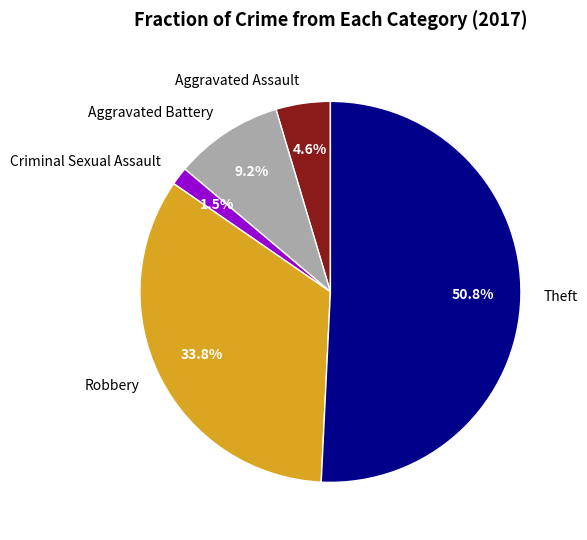

Which has a higher value, Aggravated Battery or Criminal Sexual Assault?

Aggravated Battery